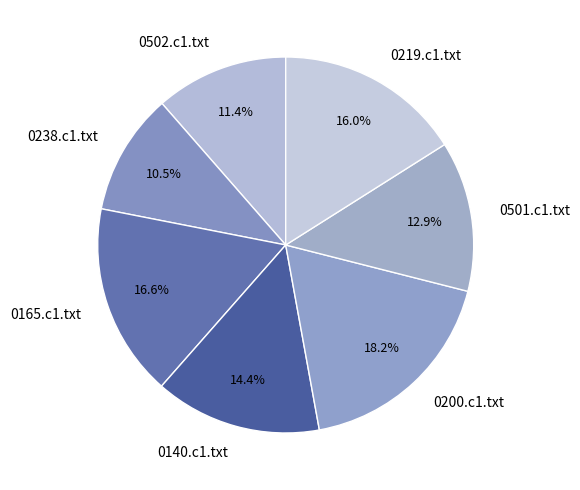

Does any single category account for the majority?

No